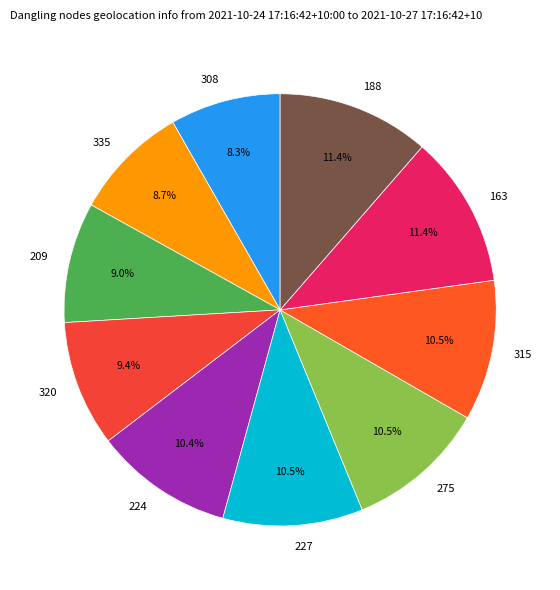

Between 275 and 335, which is larger?

275